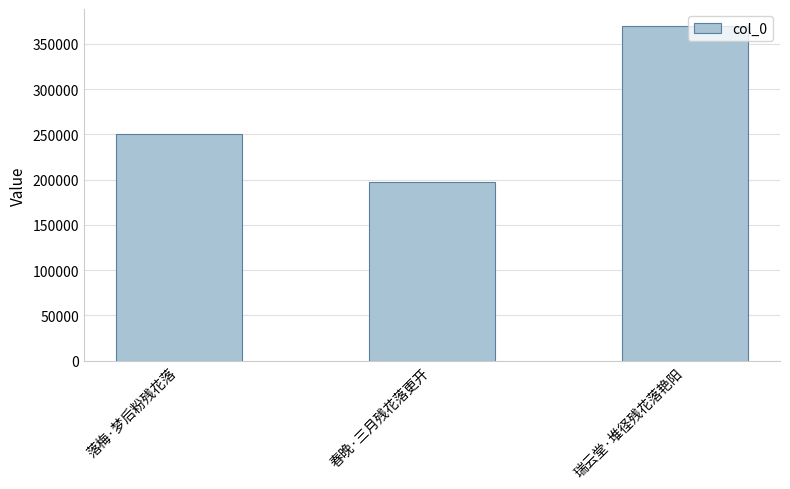

What is the value of the 3rd bar from the left?

370170